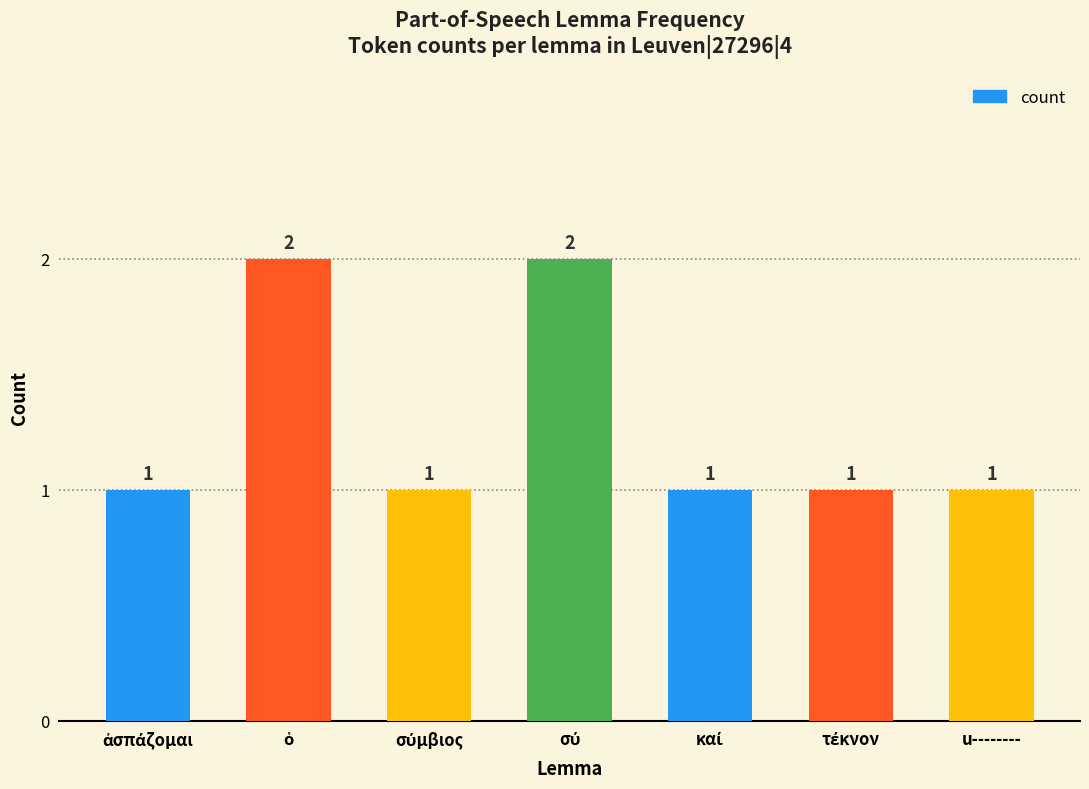

Does the chart contain any negative values?

No